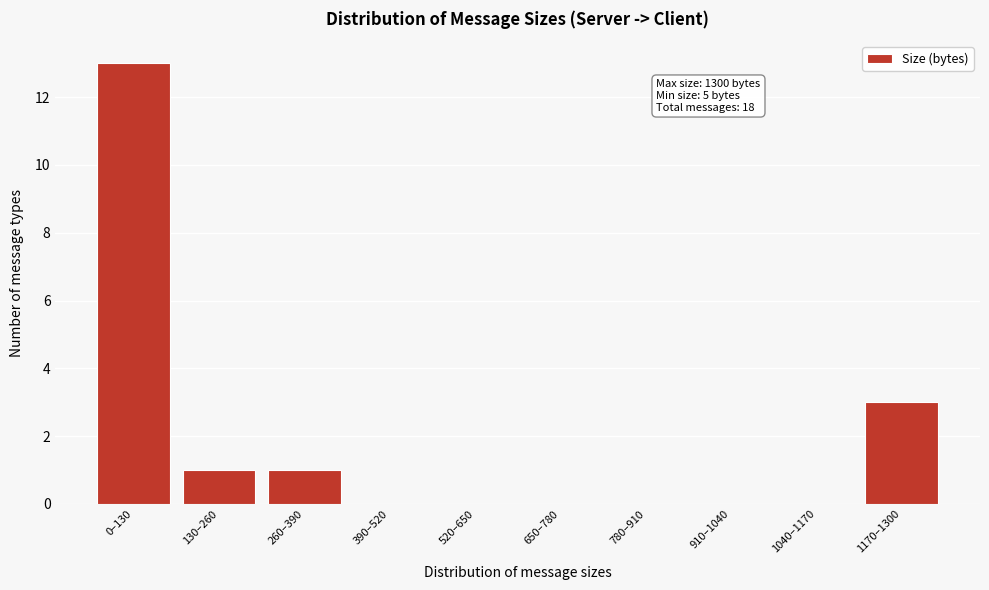

Reading right to left, extract all data points from this chart.

1170–1300=3	1040–1170=0	910–1040=0	780–910=0	650–780=0	520–650=0	390–520=0	260–390=1	130–260=1	0–130=13